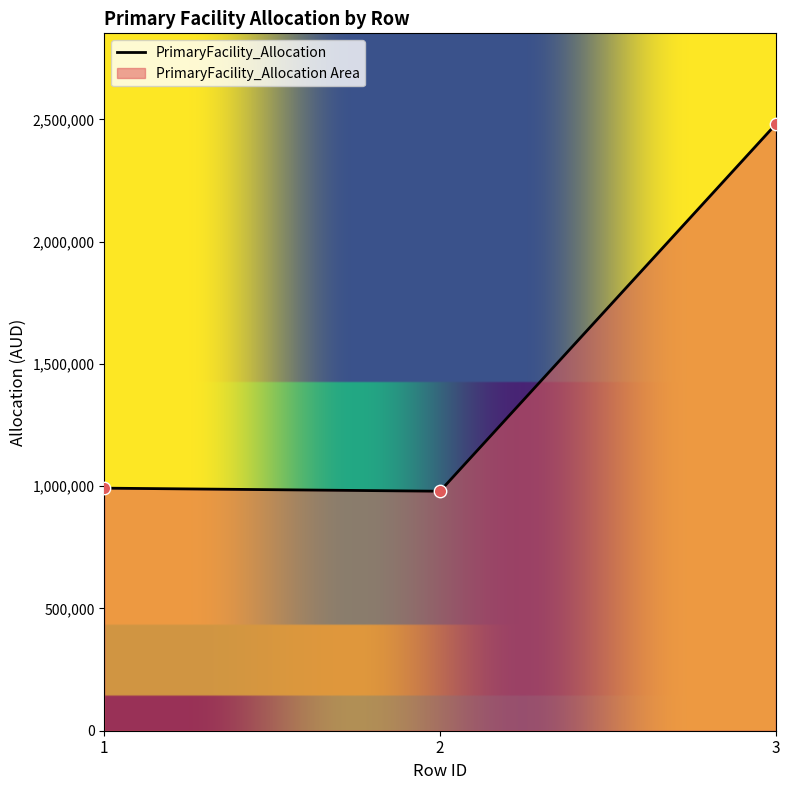

Which has a higher value, 2 or 3?

3